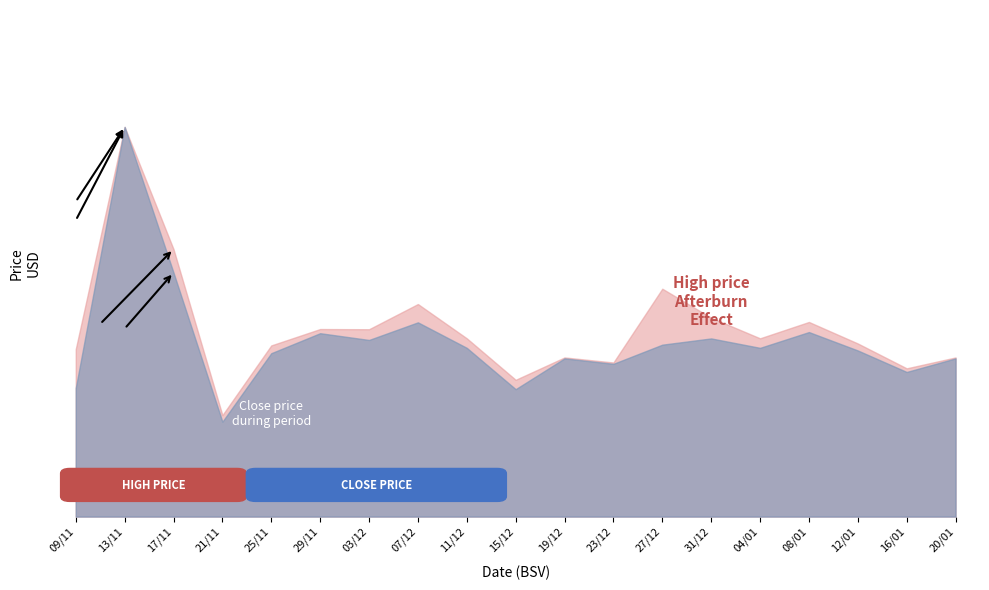

True or false: high and close intersect in this chart.

False